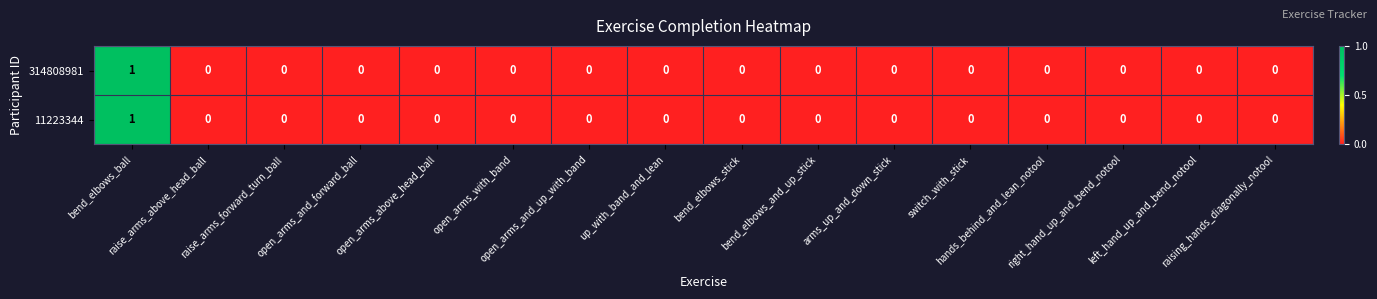

At how many categories does at least one series exceed 0?

1